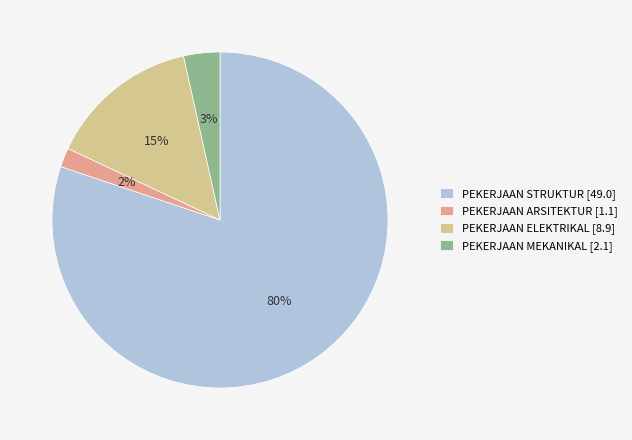

Which slice represents more than half of the pie?

PEKERJAAN STRUKTUR